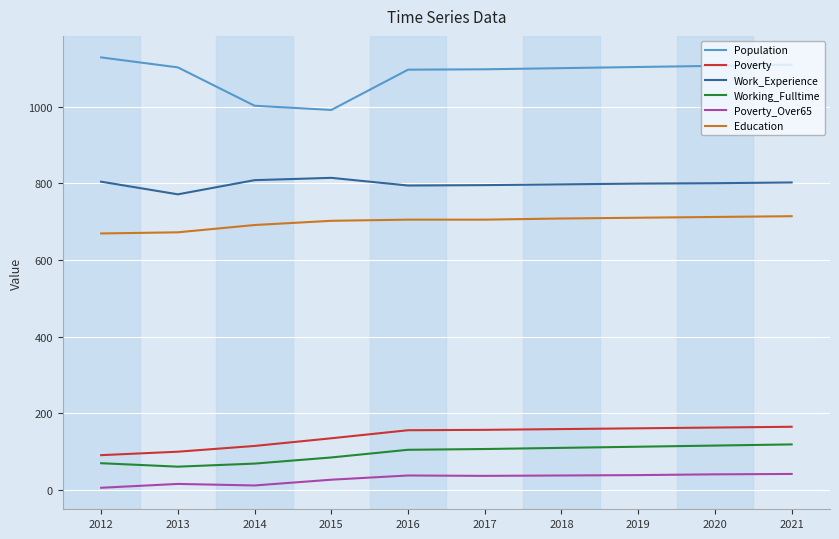

The Poverty_Over65 series shows 41 at 2020. True or false?

True